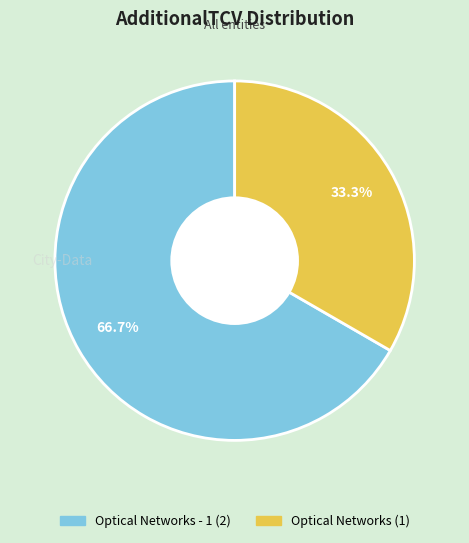

Does any single category account for the majority?

Yes